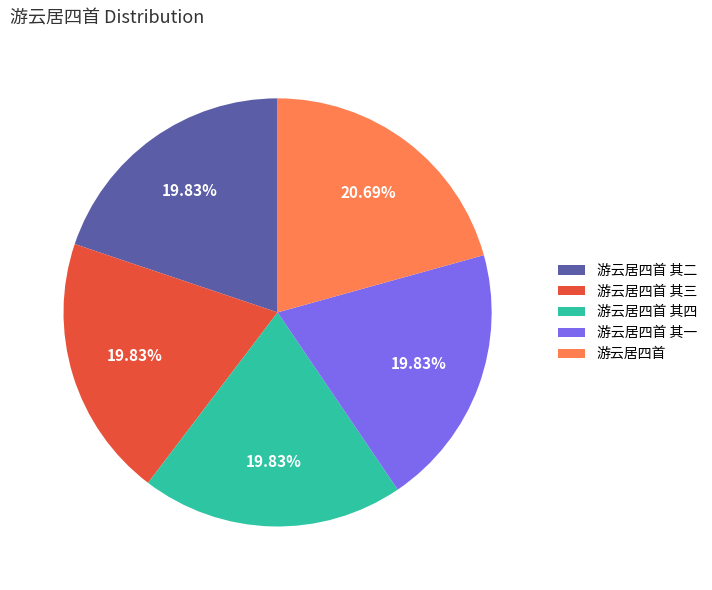

Does 游云居四首 其三 account for over 50% of the chart?

No